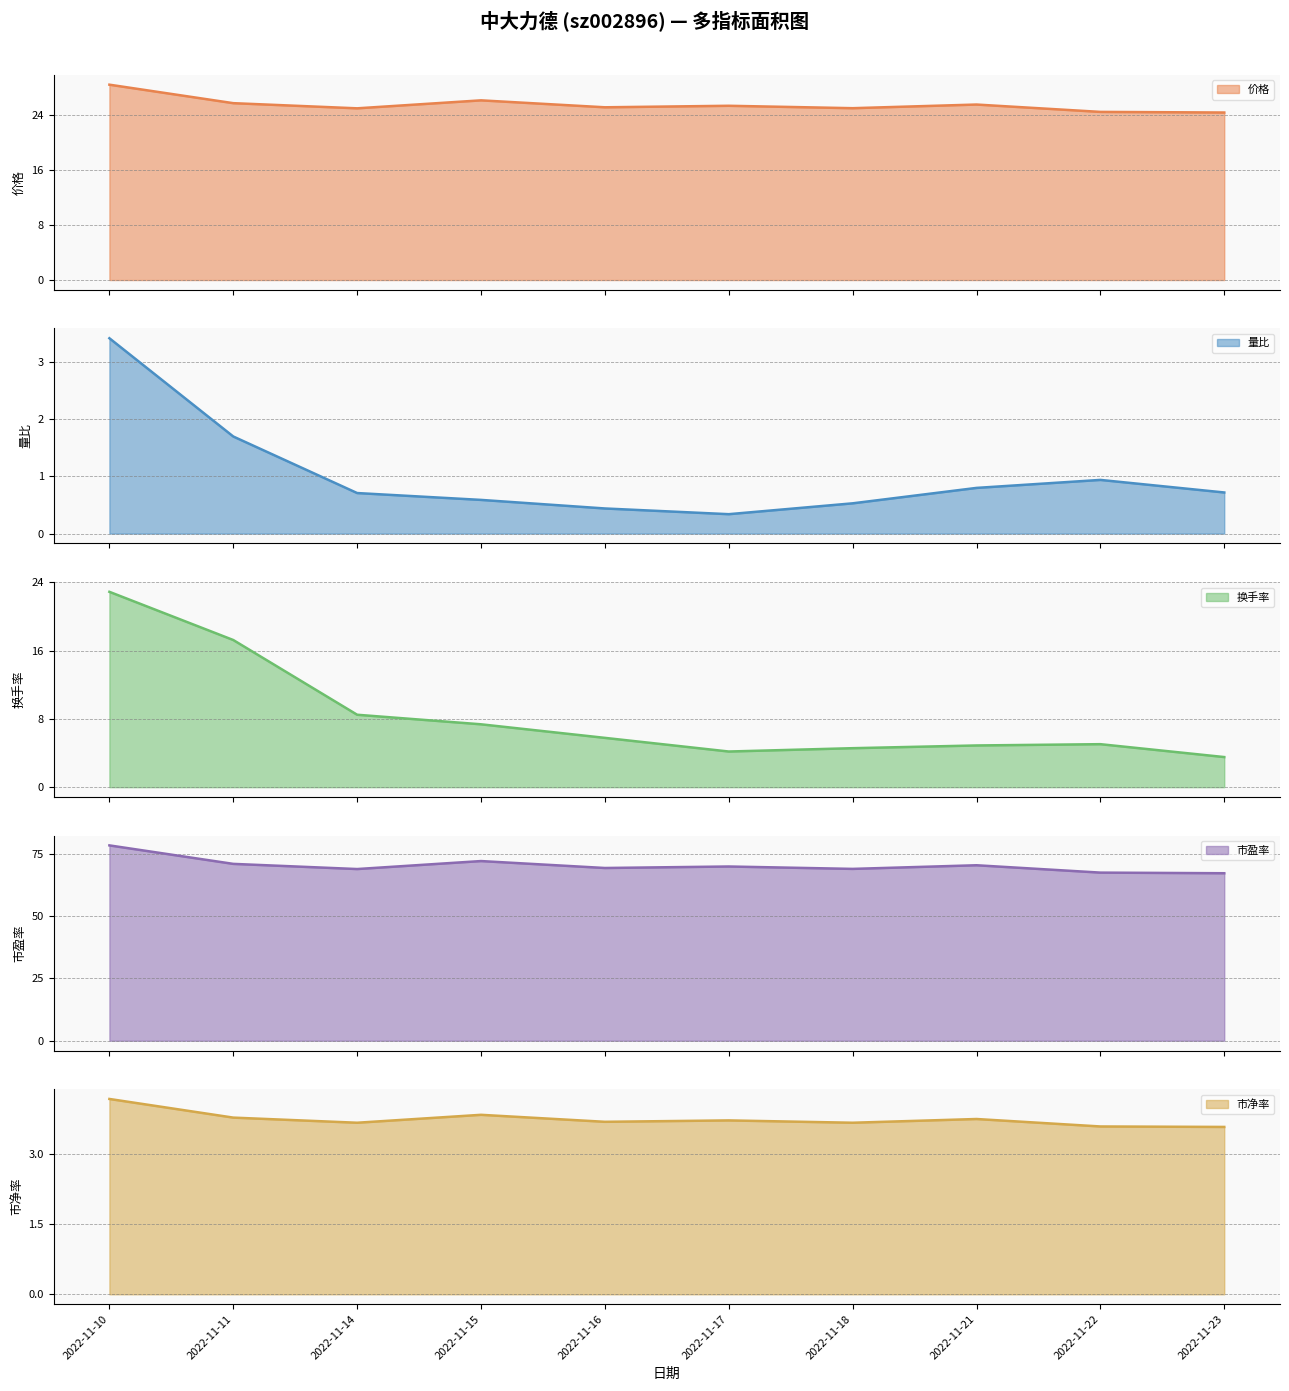

Reading left to right, list all the values displayed in this chart.

价格: 28.4	25.7	25.0	26.1	25.1	25.4	25.0	25.5	24.5	24.4
量比: 3.4	1.7	0.7	0.6	0.4	0.3	0.5	0.8	0.9	0.7
换手率: 22.9	17.2	8.5	7.4	5.8	4.2	4.6	4.9	5.0	3.5
市盈率: 78.3	70.9	68.8	72.0	69.2	69.8	68.9	70.3	67.4	67.1
市净率: 4.2	3.8	3.7	3.9	3.7	3.7	3.7	3.8	3.6	3.6